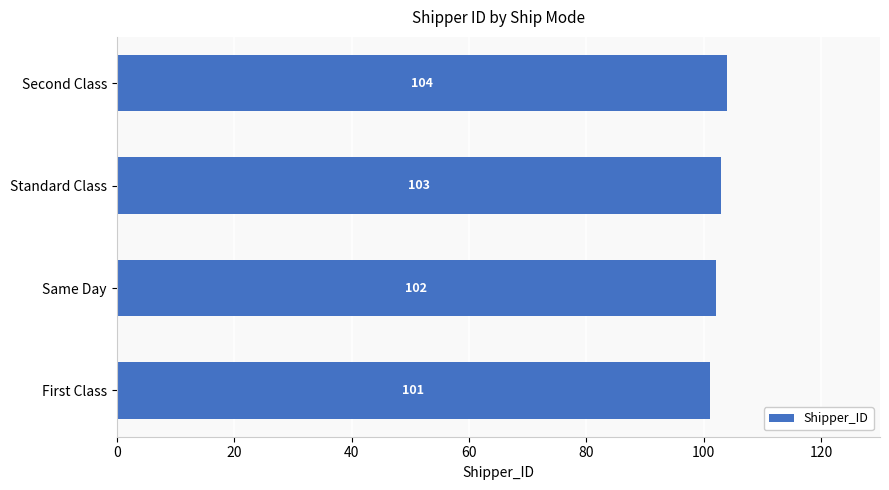

Between Same Day and Standard Class, which is larger?

Standard Class